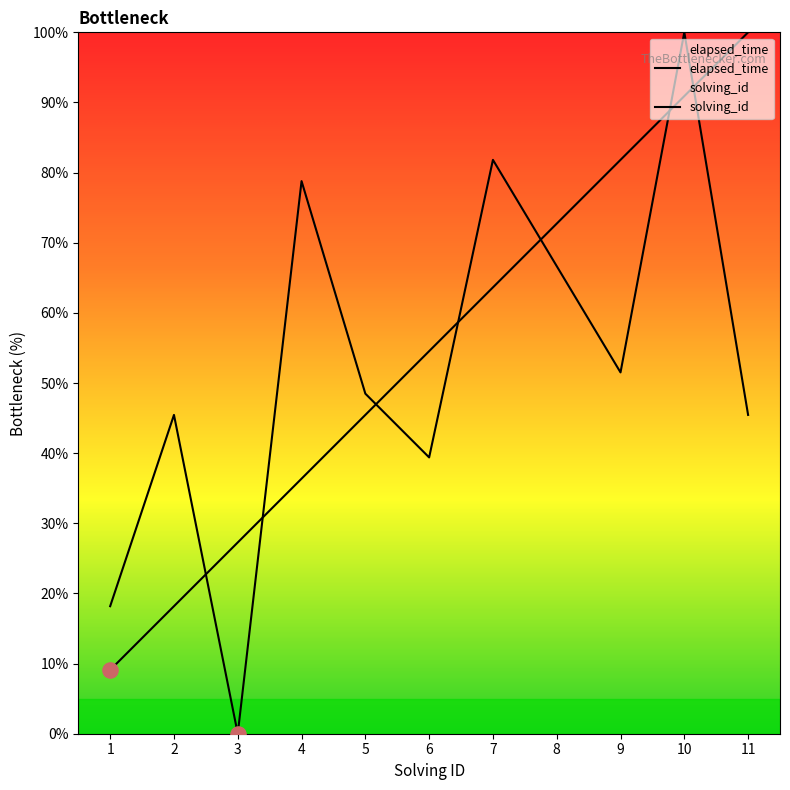

What are all the series names shown in the legend?

solving_id, elapsed_time